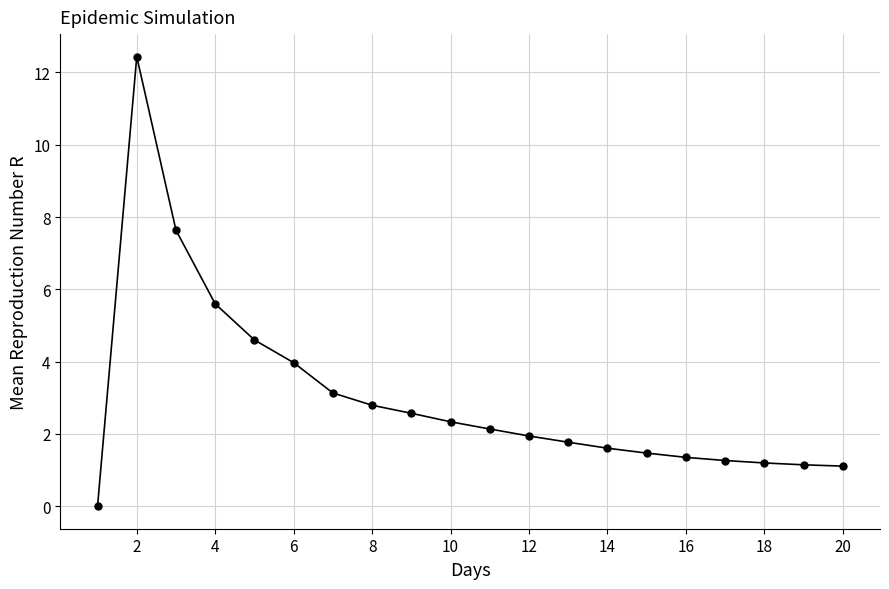

What is the value of the 14th point from the left?

1.6